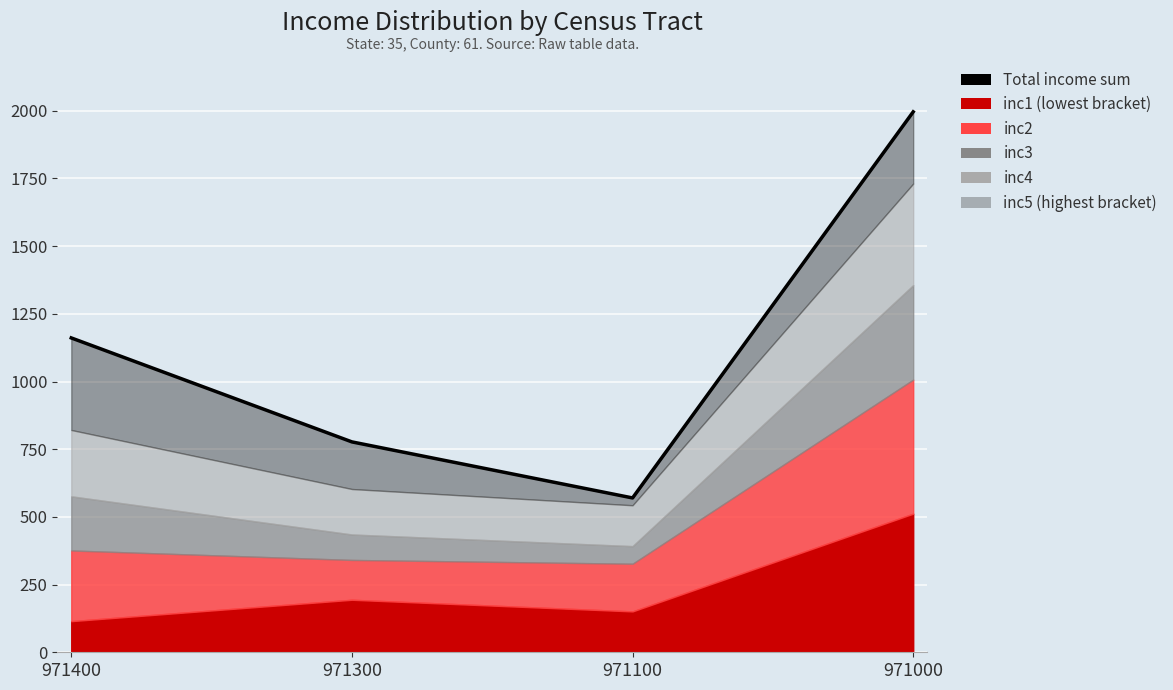

True or false: the data has more than 0 interior local peaks.

False